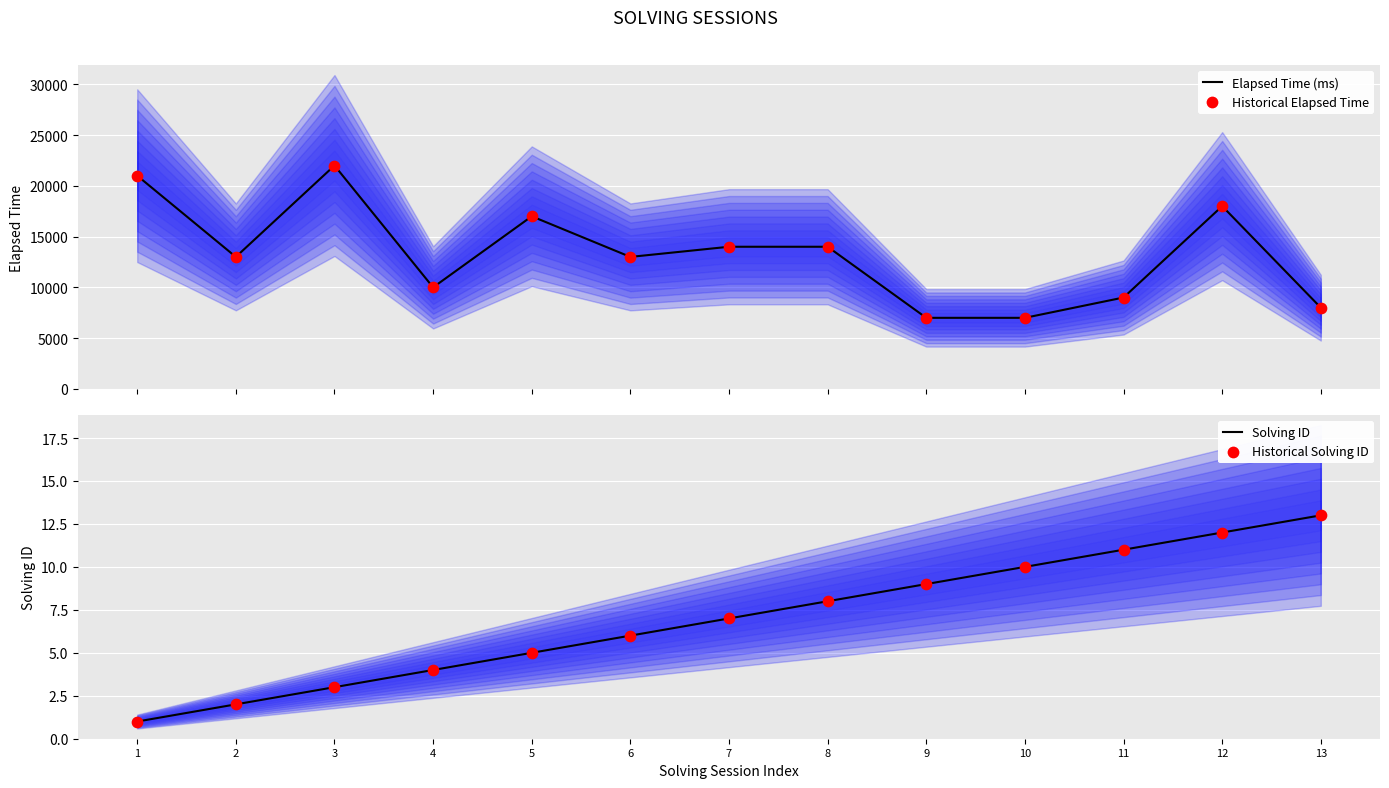

Which series has the largest Y range (max minus min)?

Elapsed Time (ms)